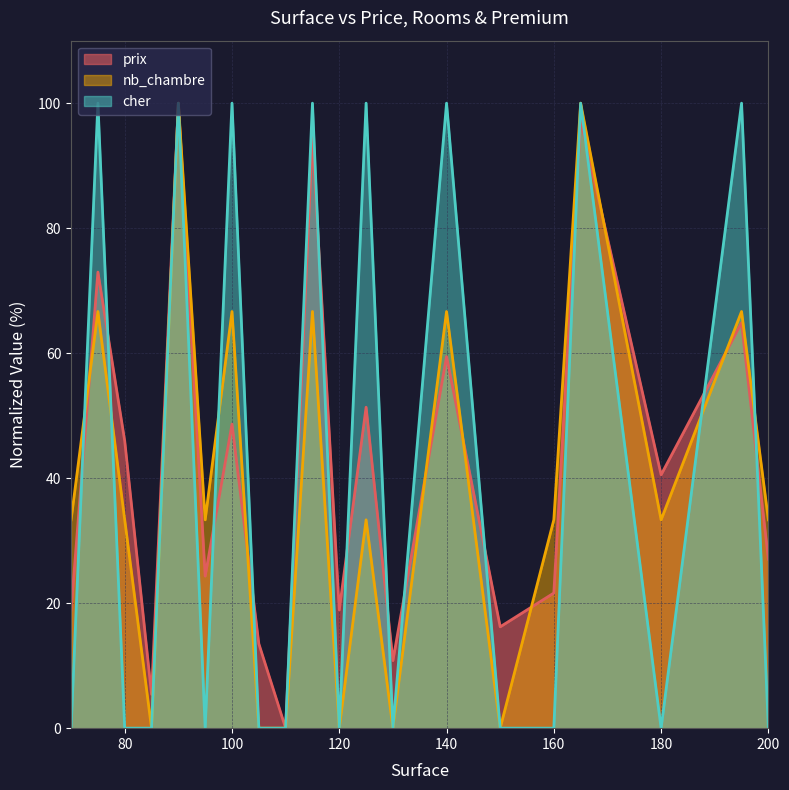

List the series in order of their peak value, lowest first.

prix, nb_chambre, cher